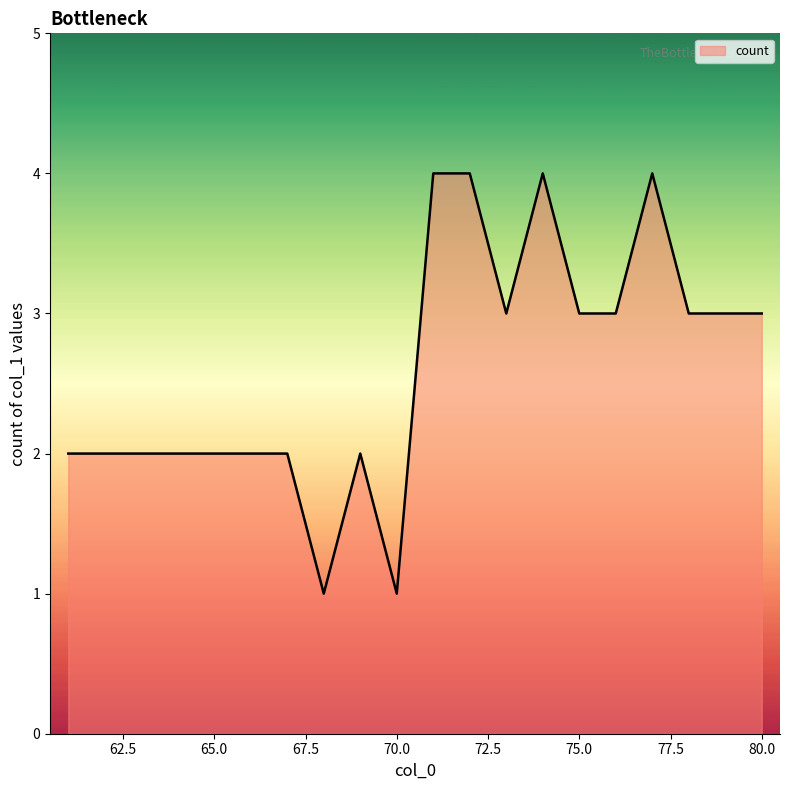

What is the greatest value displayed?

4